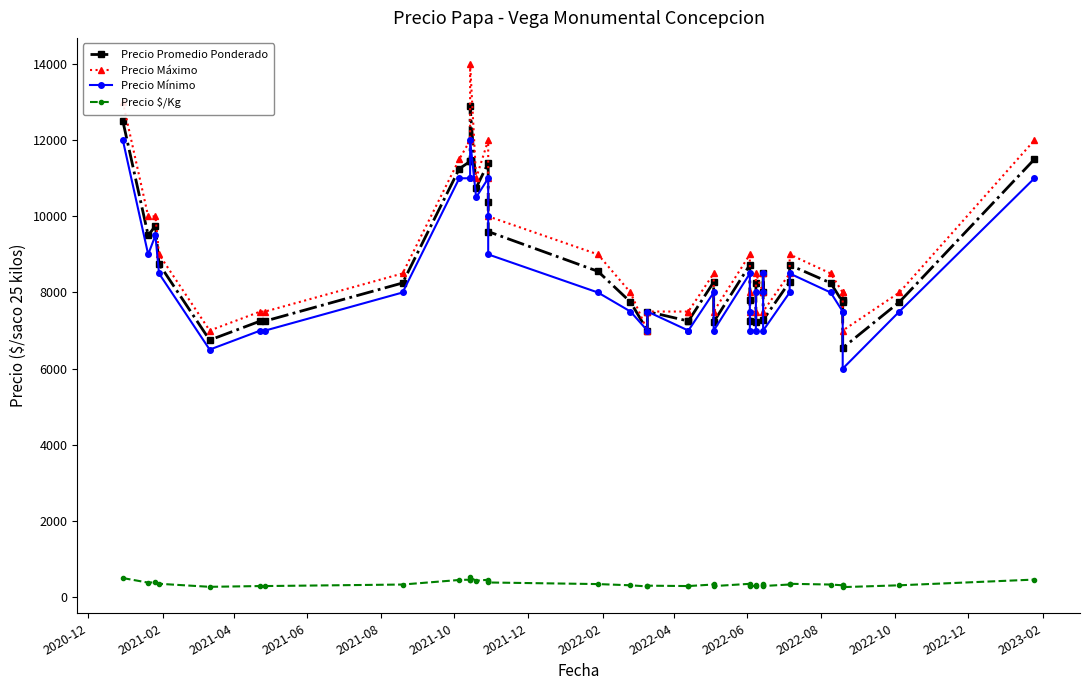

How many lines are shown in the chart?

4